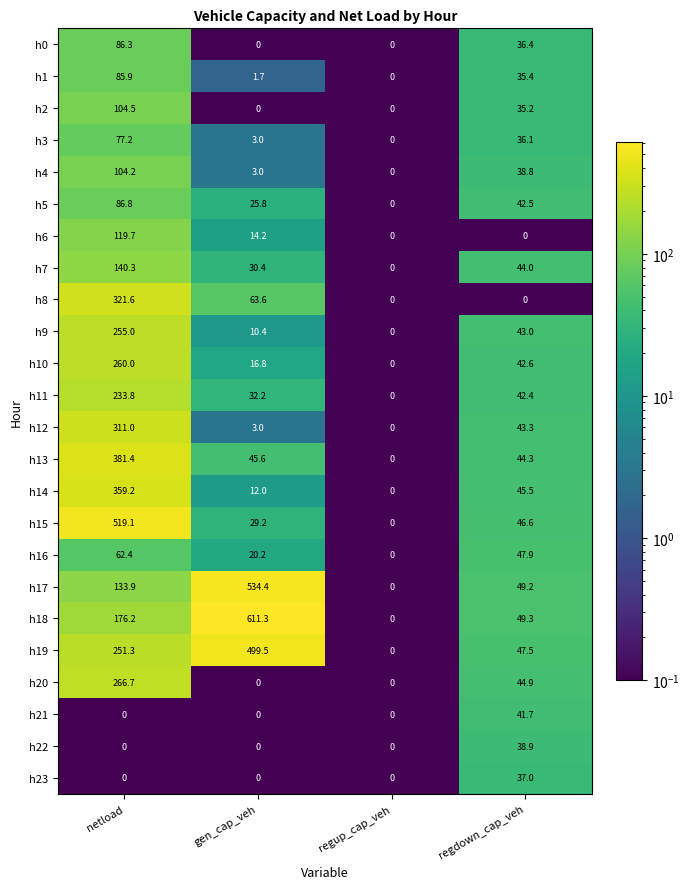

True or false: h9 has a value of 0.0 at regup_cap_veh.

True